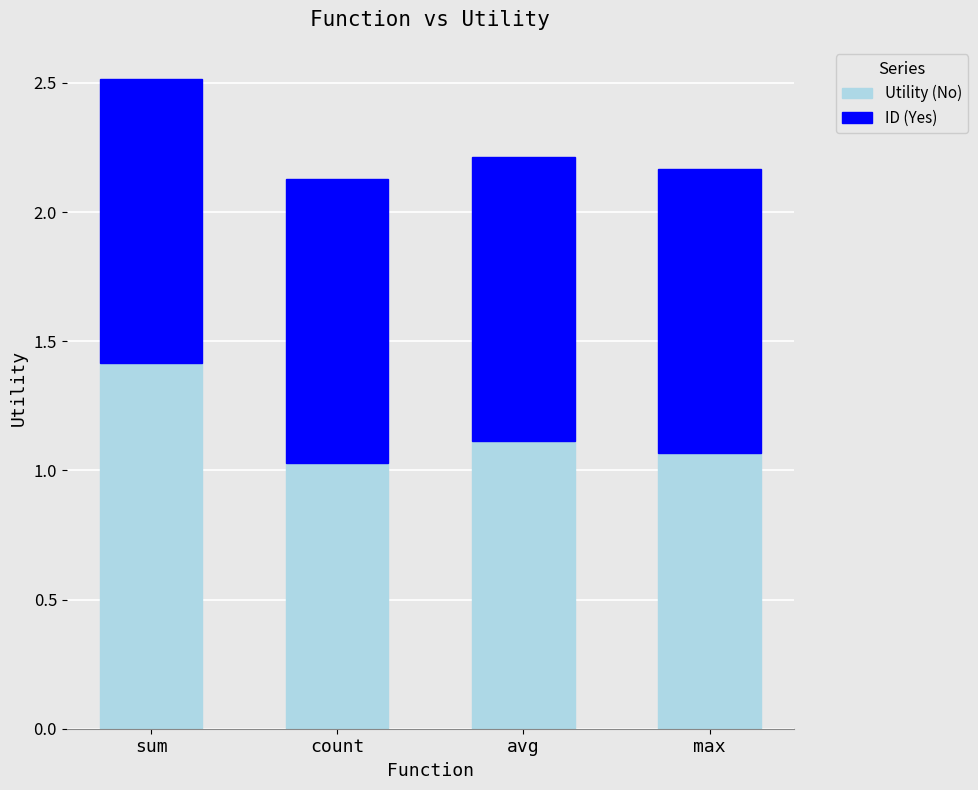

True or false: Utility (No) has a value of 1.1 at max.

True